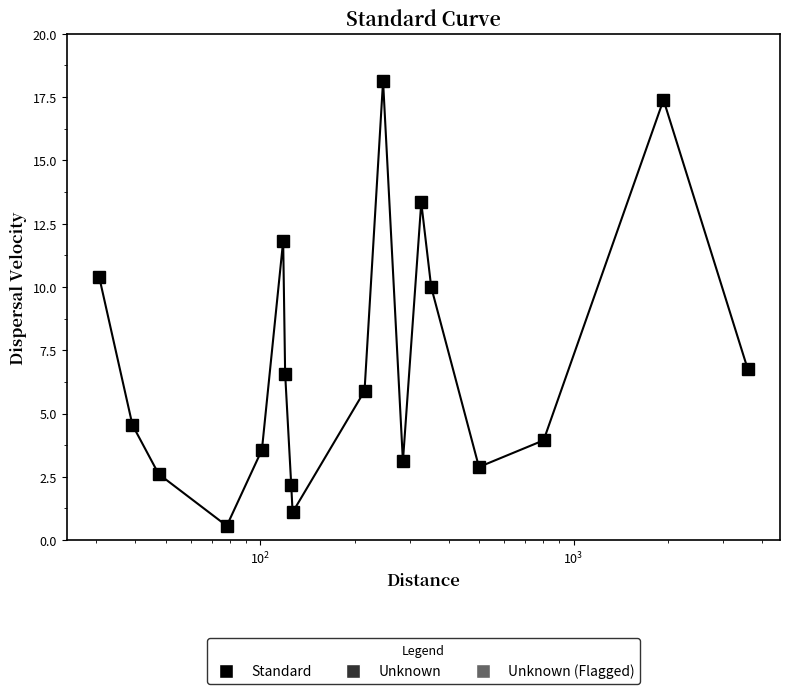

What is the minimum value shown in the chart?

0.6